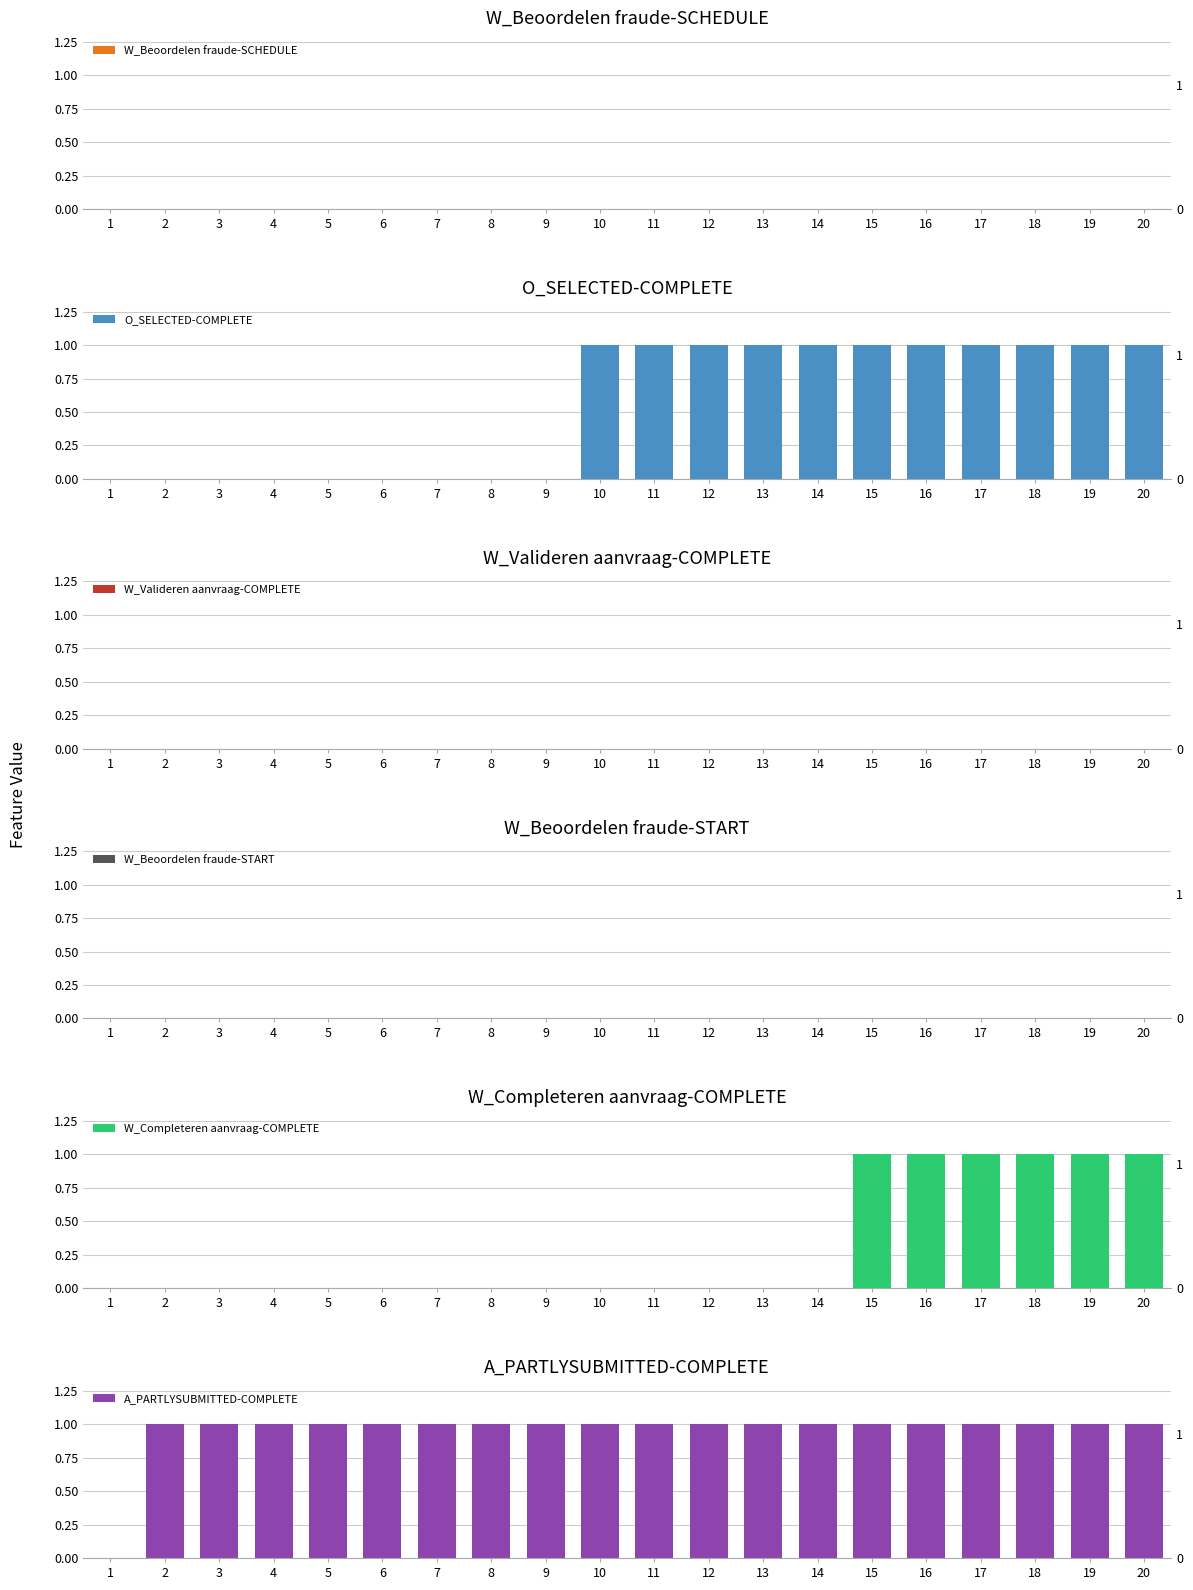

Rank the series at 11 from highest to lowest value.

O_SELECTED-COMPLETE, A_PARTLYSUBMITTED-COMPLETE, W_Beoordelen fraude-SCHEDULE, W_Valideren aanvraag-COMPLETE, W_Beoordelen fraude-START, W_Completeren aanvraag-COMPLETE